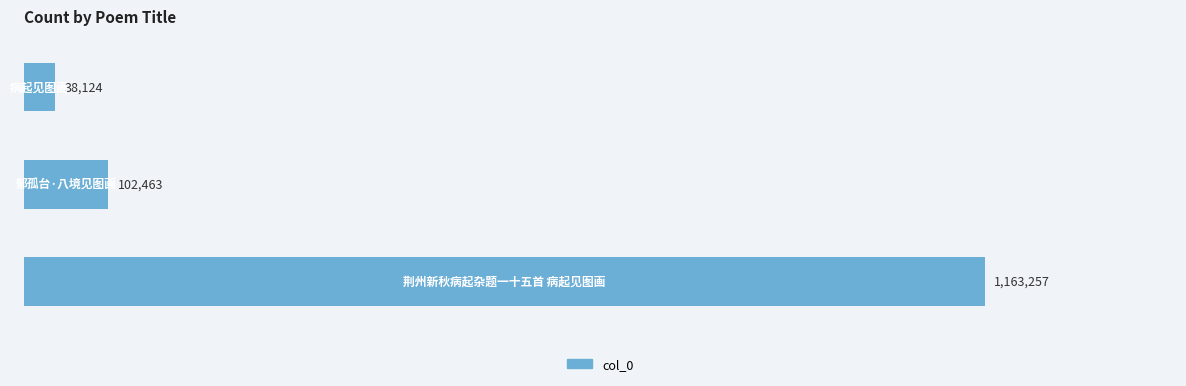

Does the chart contain any negative values?

No